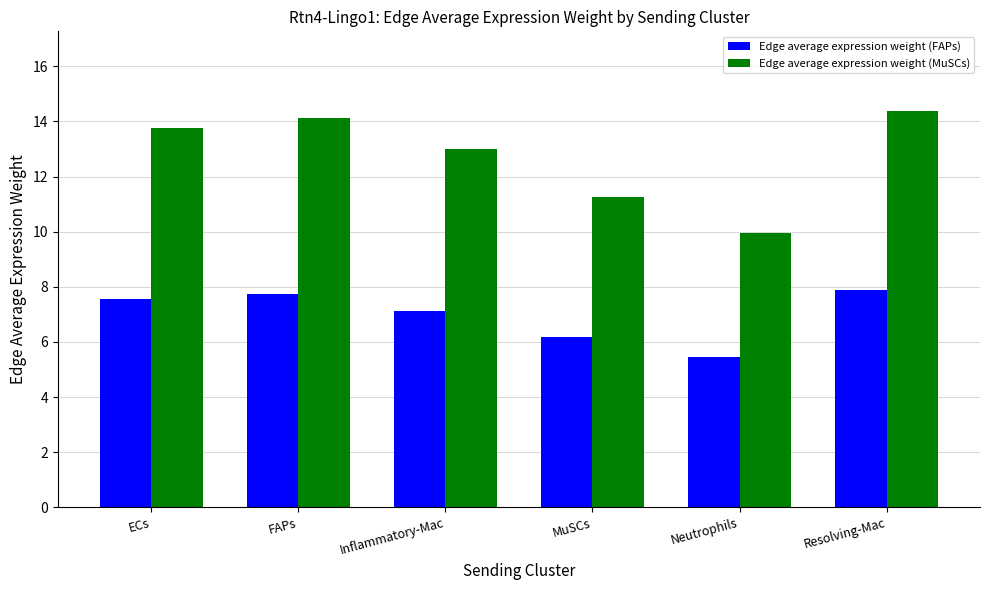

Where does the Edge average expression weight (MuSCs) series first go above 13?

ECs